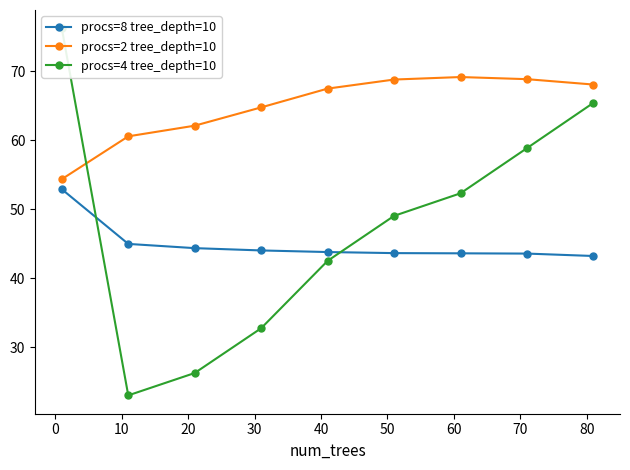

True or false: procs=2 tree_depth=10 and procs=8 tree_depth=10 cross at least once.

False